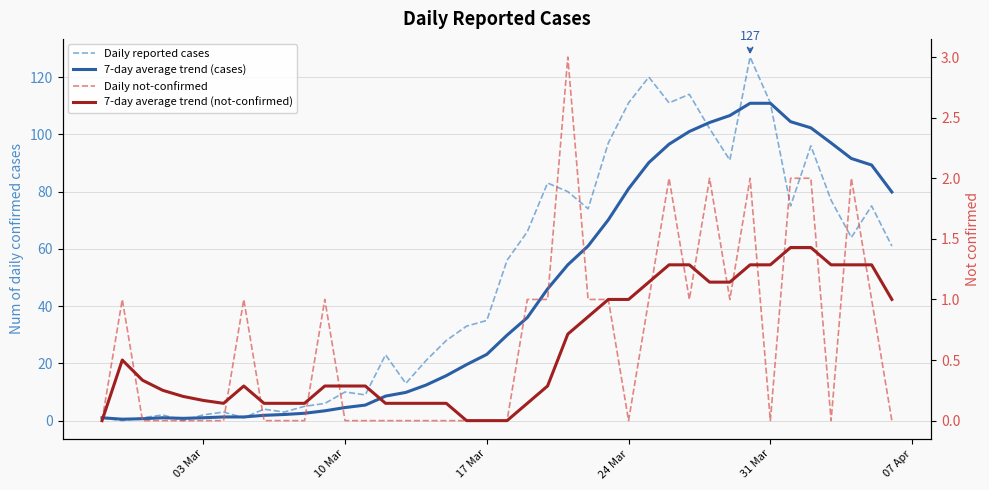

True or false: 7-day average trend (cases) and 7-day average trend (not-confirmed) intersect in this chart.

False